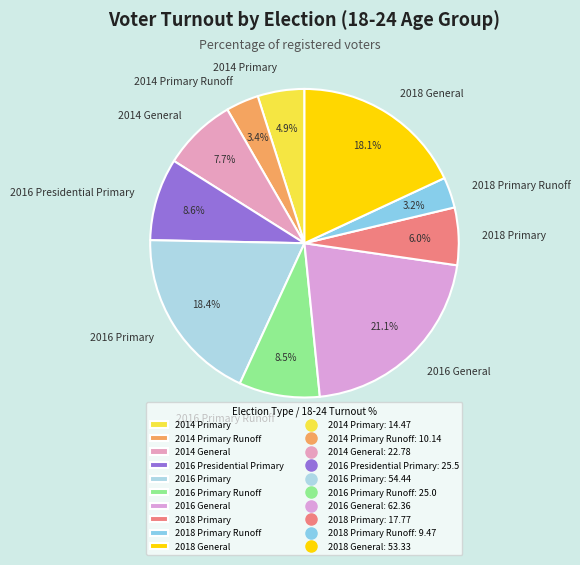

Is there a majority slice in this chart?

No